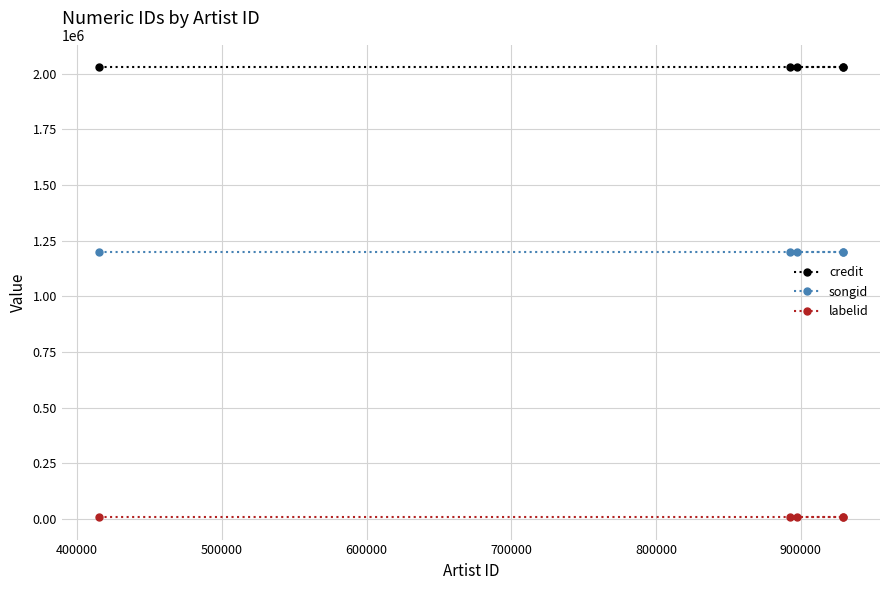

What is the highest value of the credit series?

2028693